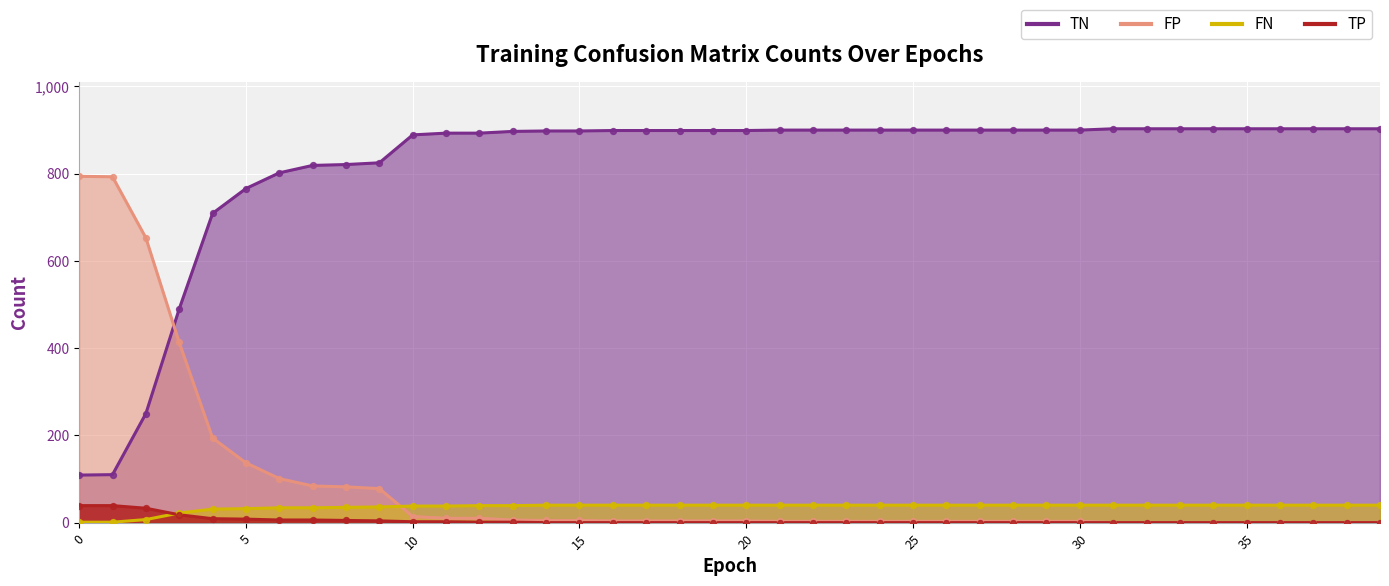

Which series contains the lowest Y value?

FP